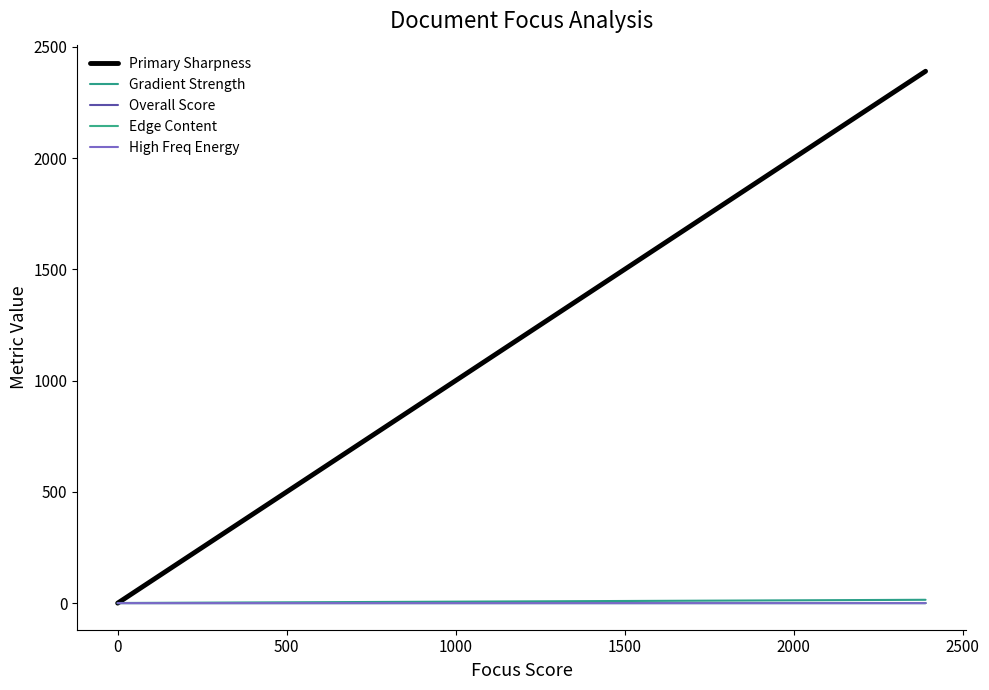

Reading left to right, list all the values displayed in this chart.

Primary Sharpness: 0.0	0.2	2390.3
Gradient Strength: 0.0	0.6	15.0
Overall Score: 0.4	0.4	0.5
Edge Content: 0.0	0.0	0.0
High Freq Energy: 0.0	0.0	0.0